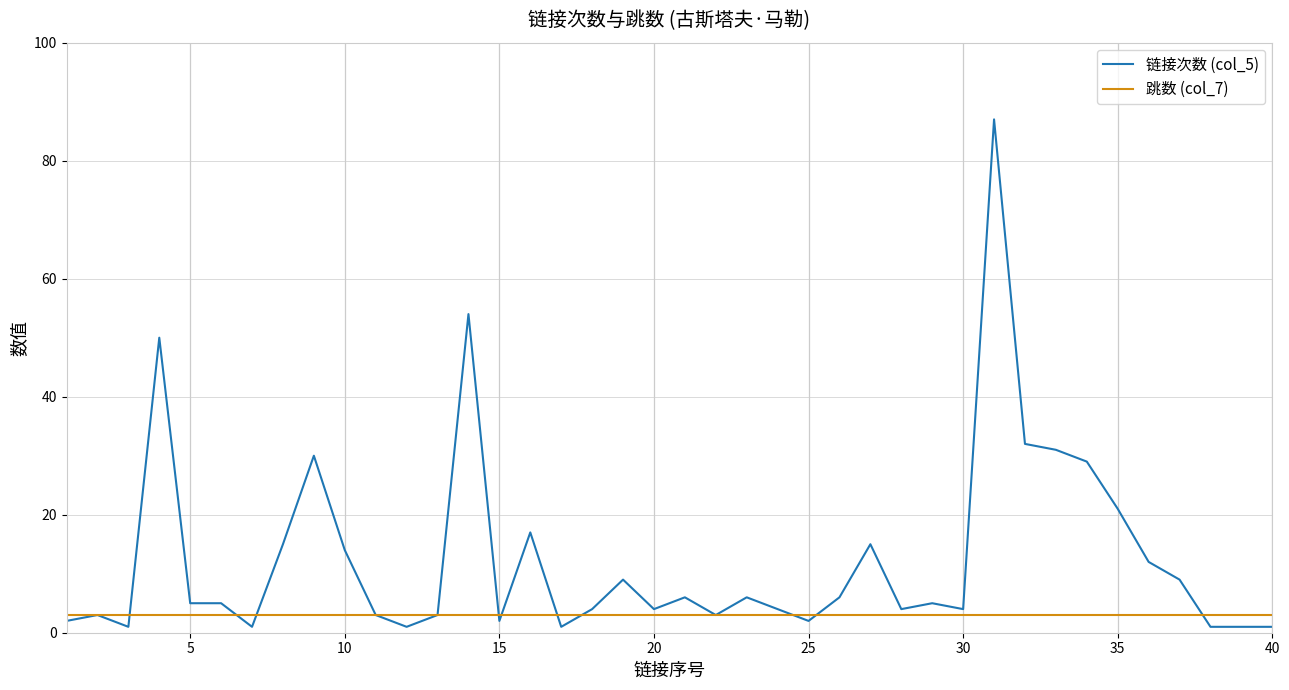

What is the minimum value for 跳数 (col_7)?

3